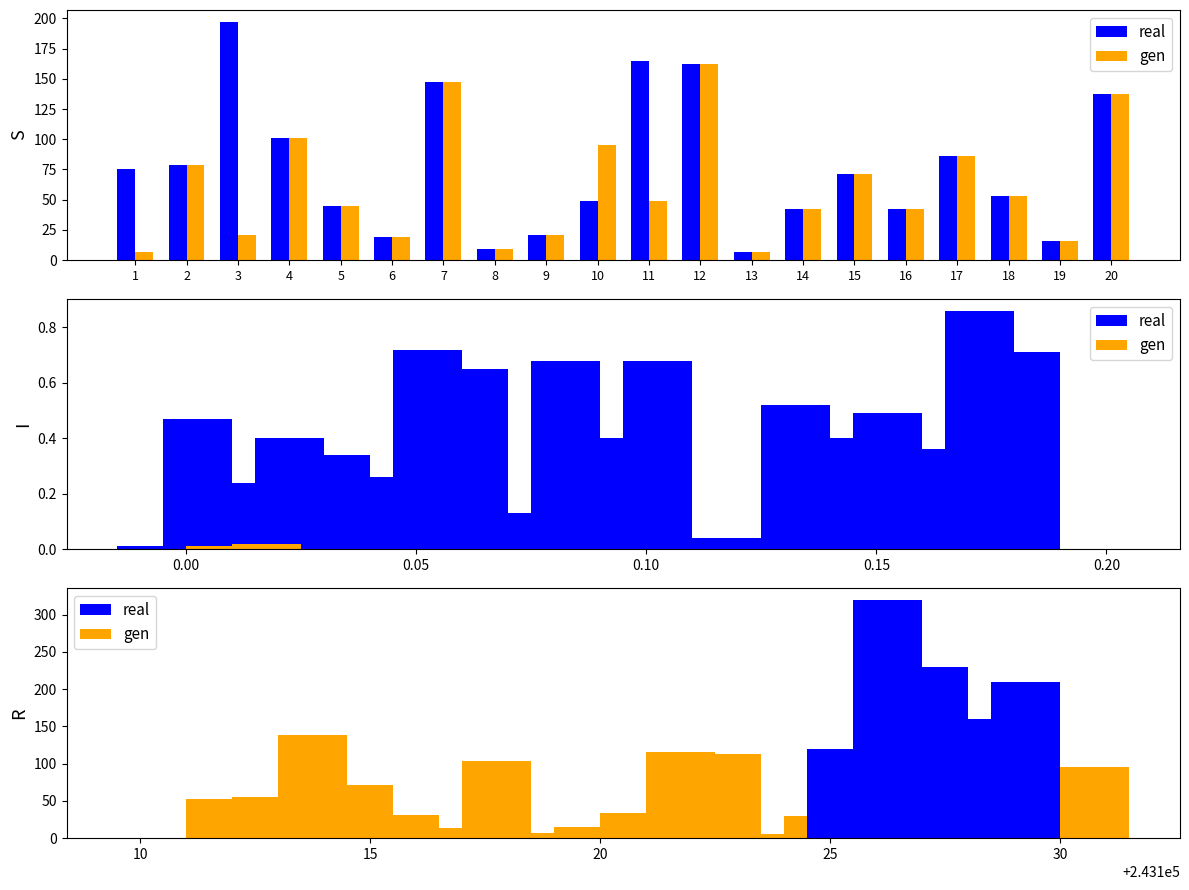

How many data points in gen are less than 49?

10